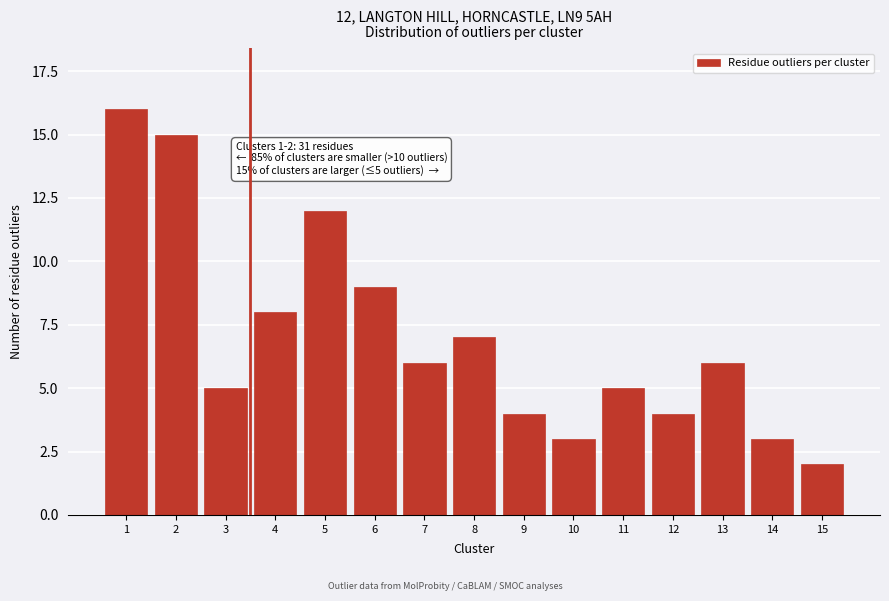

Reading left to right, transcribe all the data shown in this chart.

16	15	5	8	12	9	6	7	4	3	5	4	6	3	2